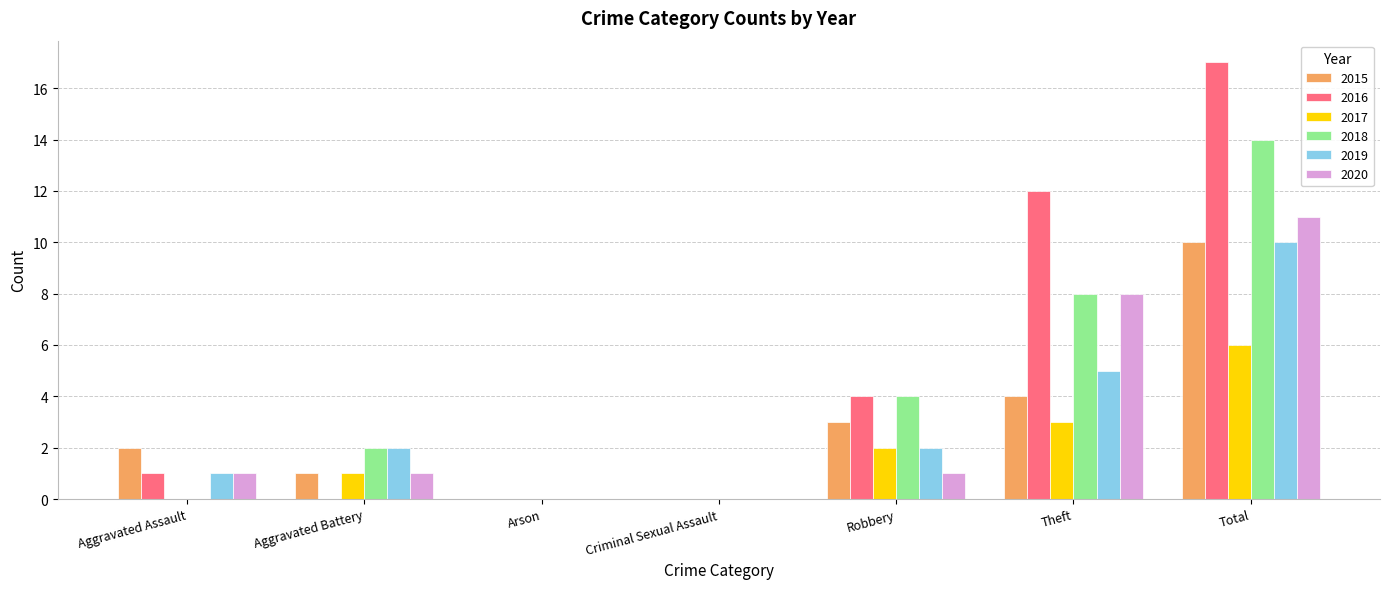

At which category is the sum across all series the highest?

Total